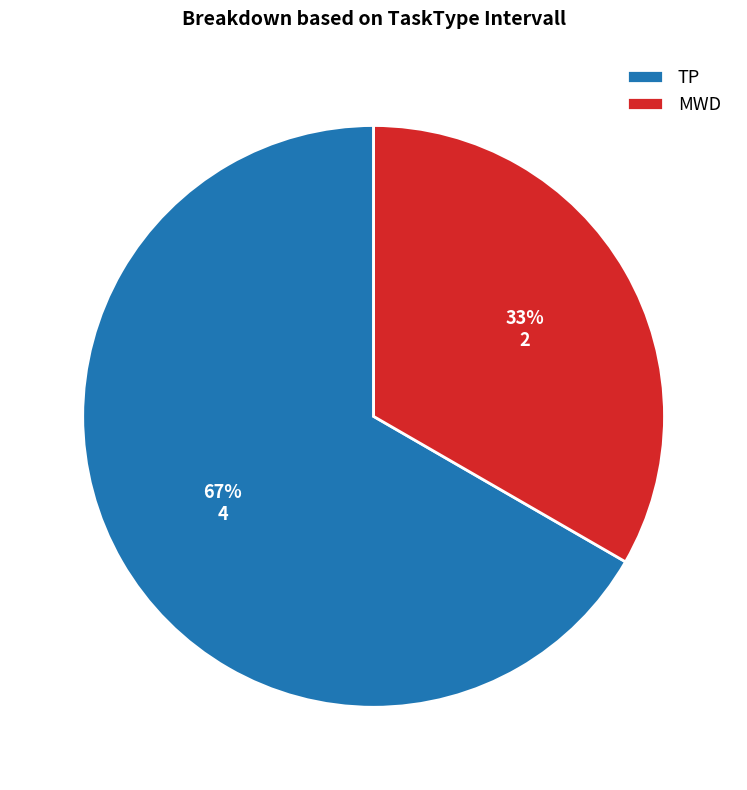

What is the ratio of the value at MWD to the value at TP?

0.5